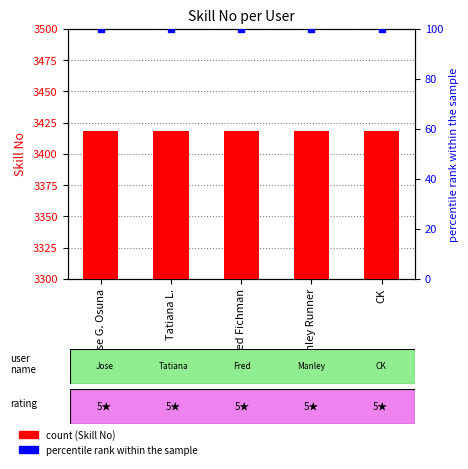

What is the total value across all series at Jose G. Osuna?

3518